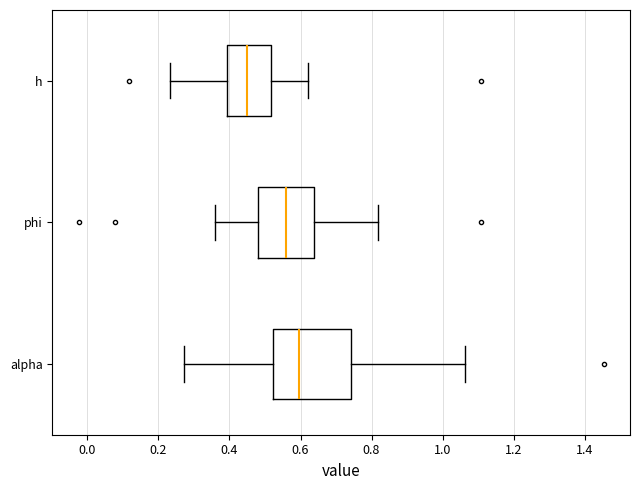

Reading bottom to top, read every box against the x-axis: the position of its median line, the range the box covers, and the ends of its whiskers. The values are not printed on the chart, so give them approximately, as read against the axis.

alpha: median 0.60, box 0.52 to 0.74, whiskers 0.28 to 1.06
phi: median 0.56, box 0.48 to 0.64, whiskers 0.36 to 0.82
h: median 0.46, box 0.40 to 0.52, whiskers 0.24 to 0.62